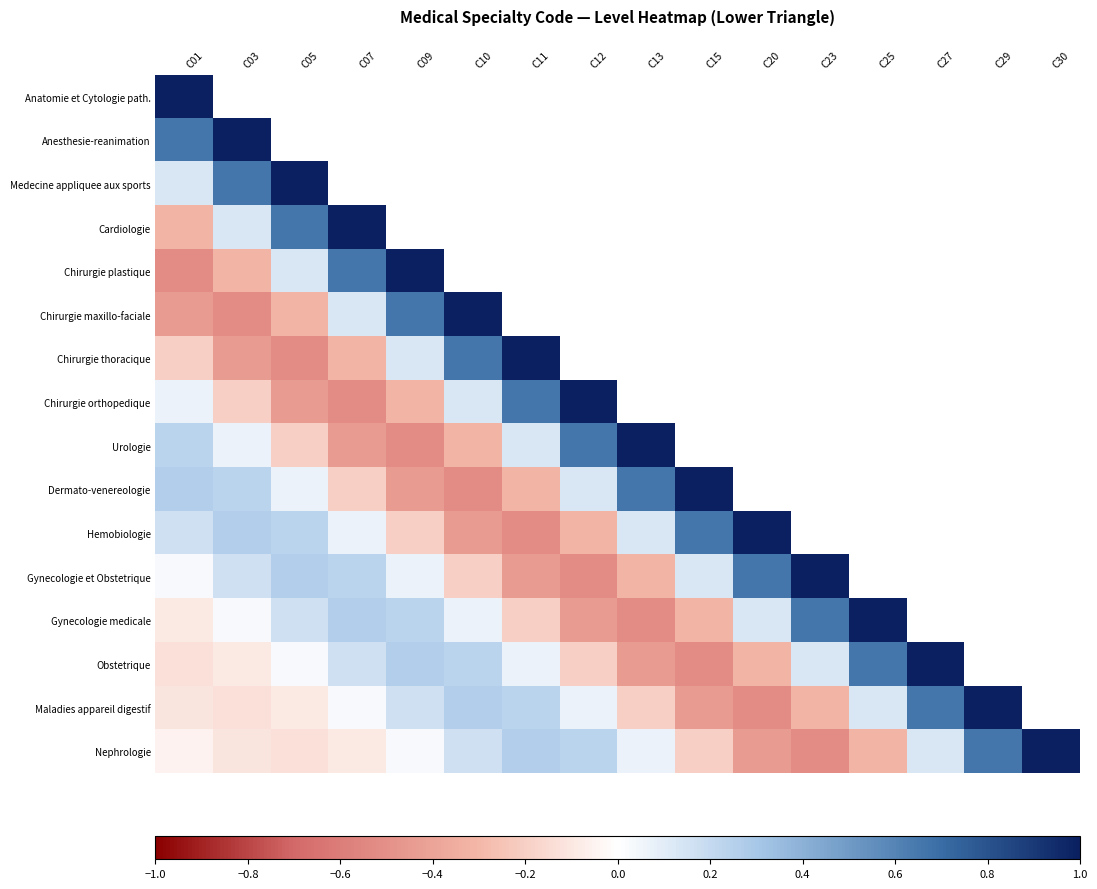

At which label does Gynecologie medicale reach its peak?

C25